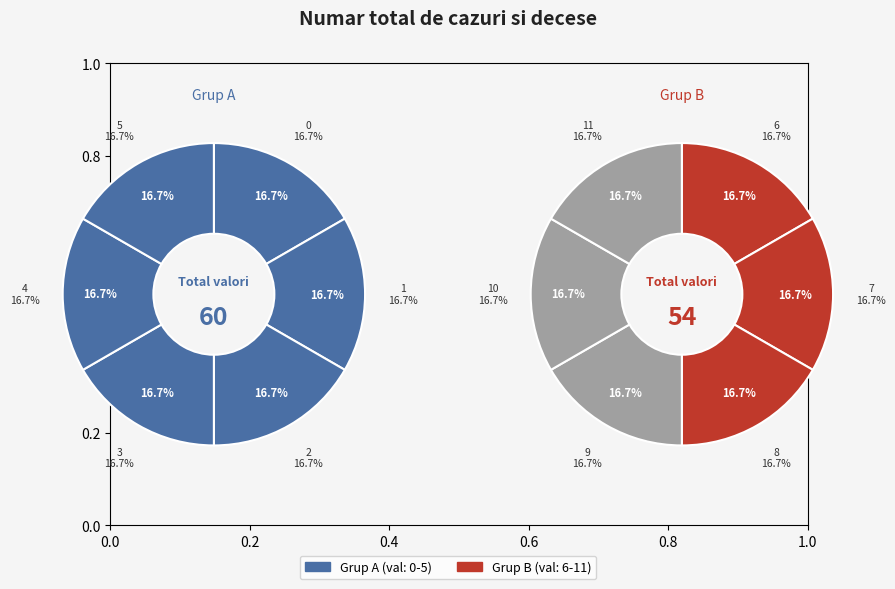

How many slices are in this pie chart?

12